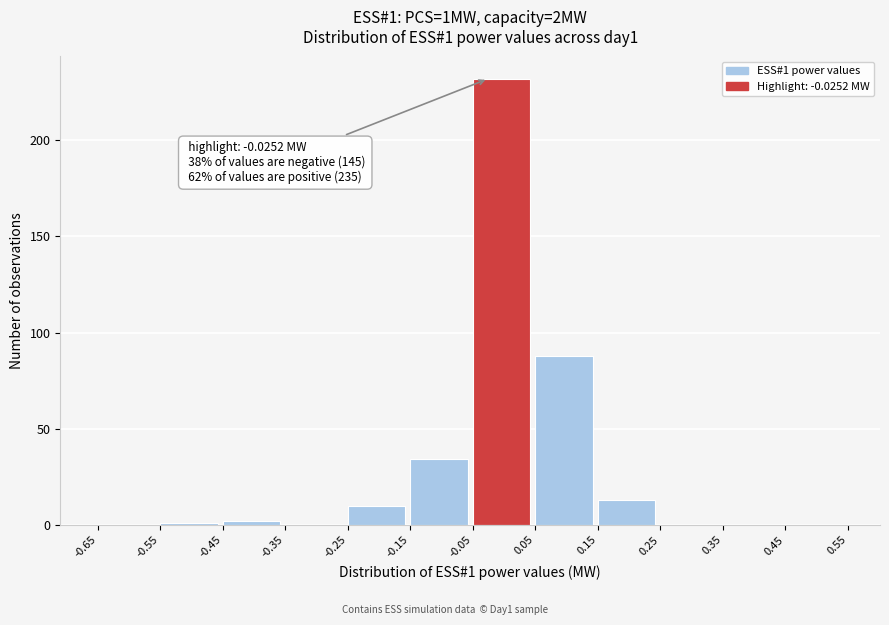

Which range on the x-axis has the tallest bar?

-0.05 to 0.05